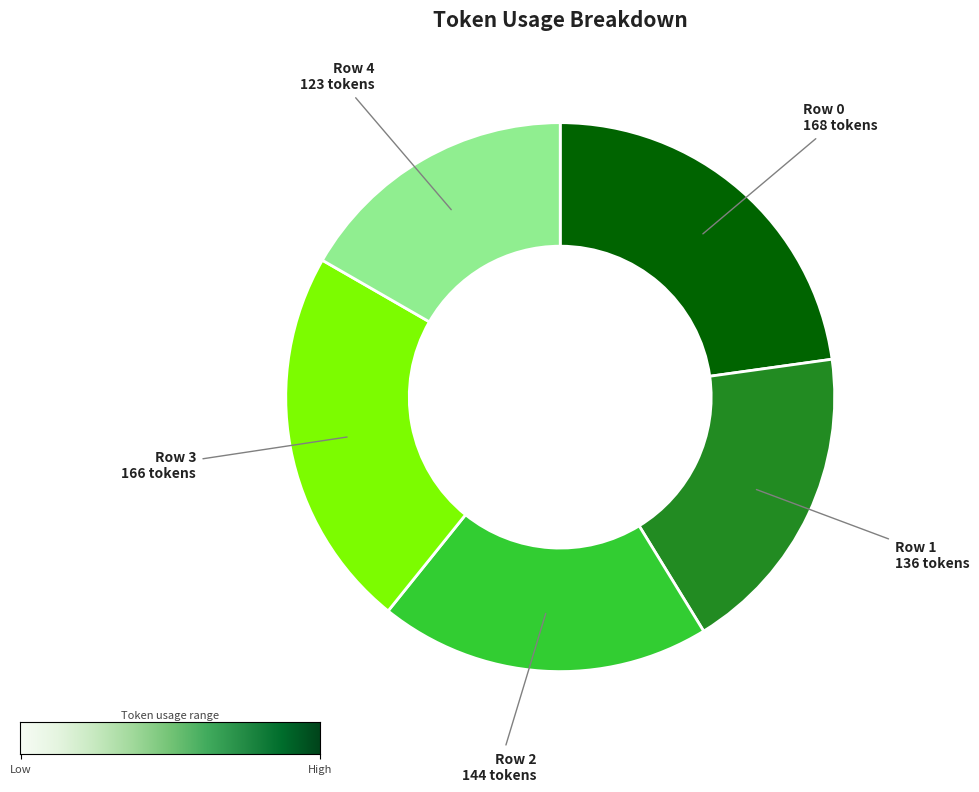

True or false: Row 3 accounts for 16% of the total.

False